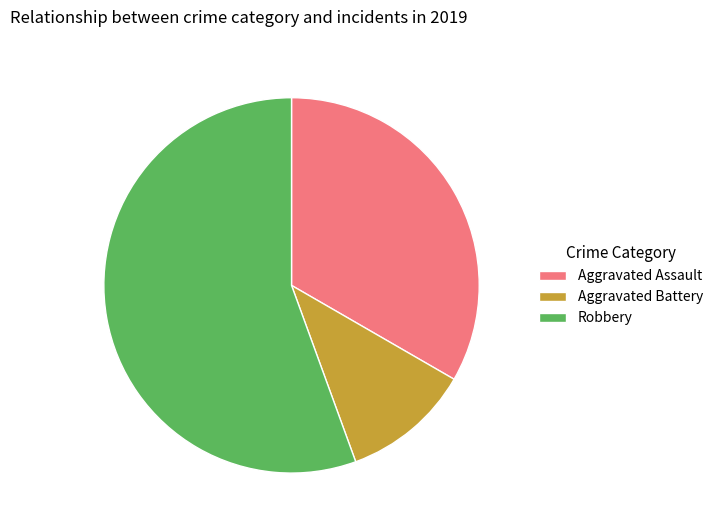

Rank the categories by value from lowest to highest.

Aggravated Battery, Aggravated Assault, Robbery